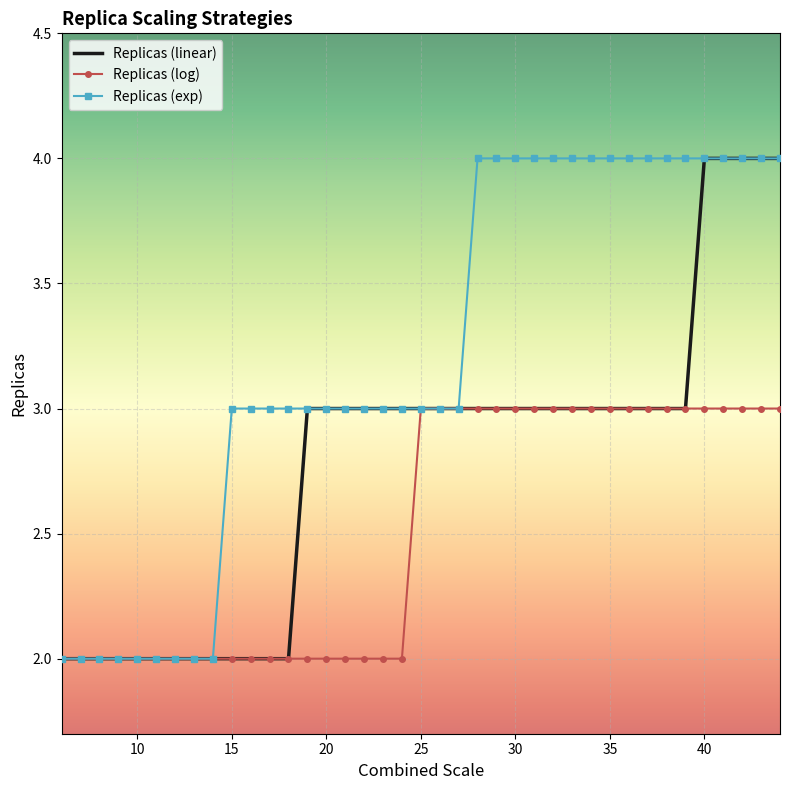

Which series has the largest total across all categories?

Replicas (exp)